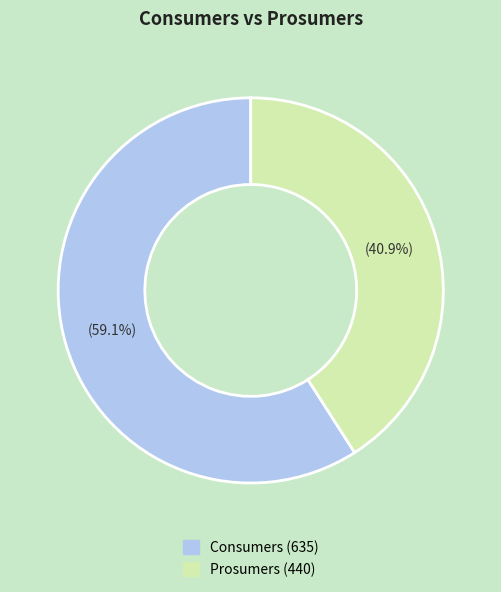

Between Consumers and Prosumers, which is larger?

Consumers